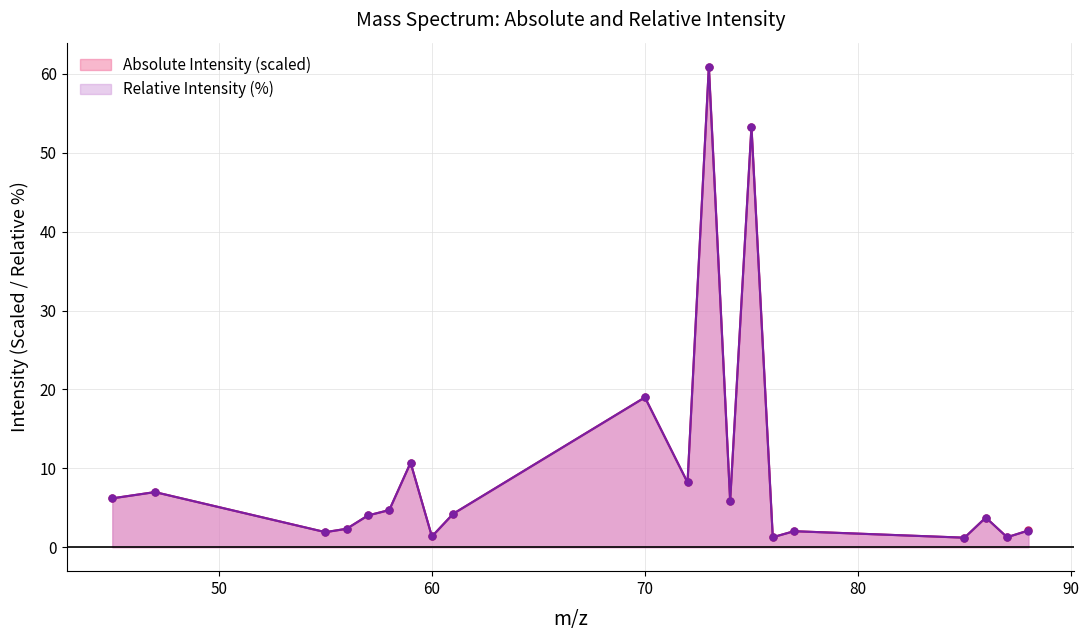

Reading right to left, transcribe all the data shown in this chart.

Absolute Intensity: 2.1	1.3	3.8	1.2	2.0	1.3	53.3	5.8	60.9	8.2	19.0	4.2	1.4	10.7	4.7	4.0	2.3	1.9	7.0	6.2
Relative Intensity: 2.1	1.3	3.8	1.2	2.0	1.3	53.3	5.8	60.9	8.2	19.0	4.2	1.4	10.7	4.7	4.0	2.3	1.9	7.0	6.2